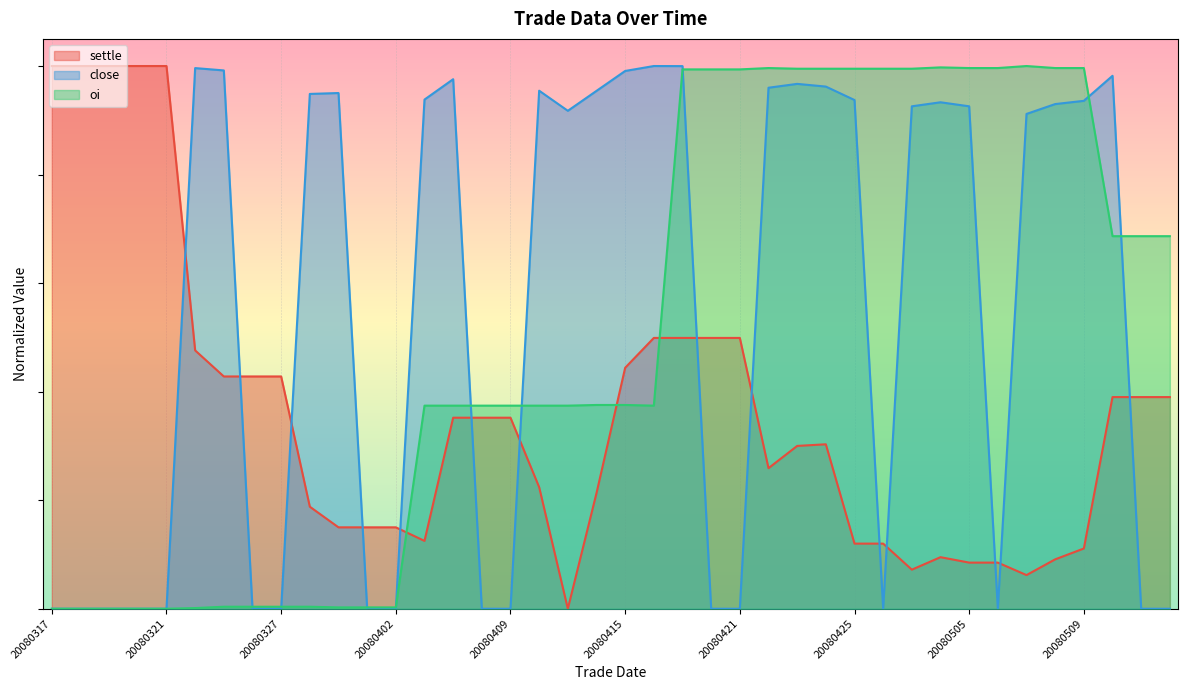

Is it true that oi equals 1.4 at 20080430?

False